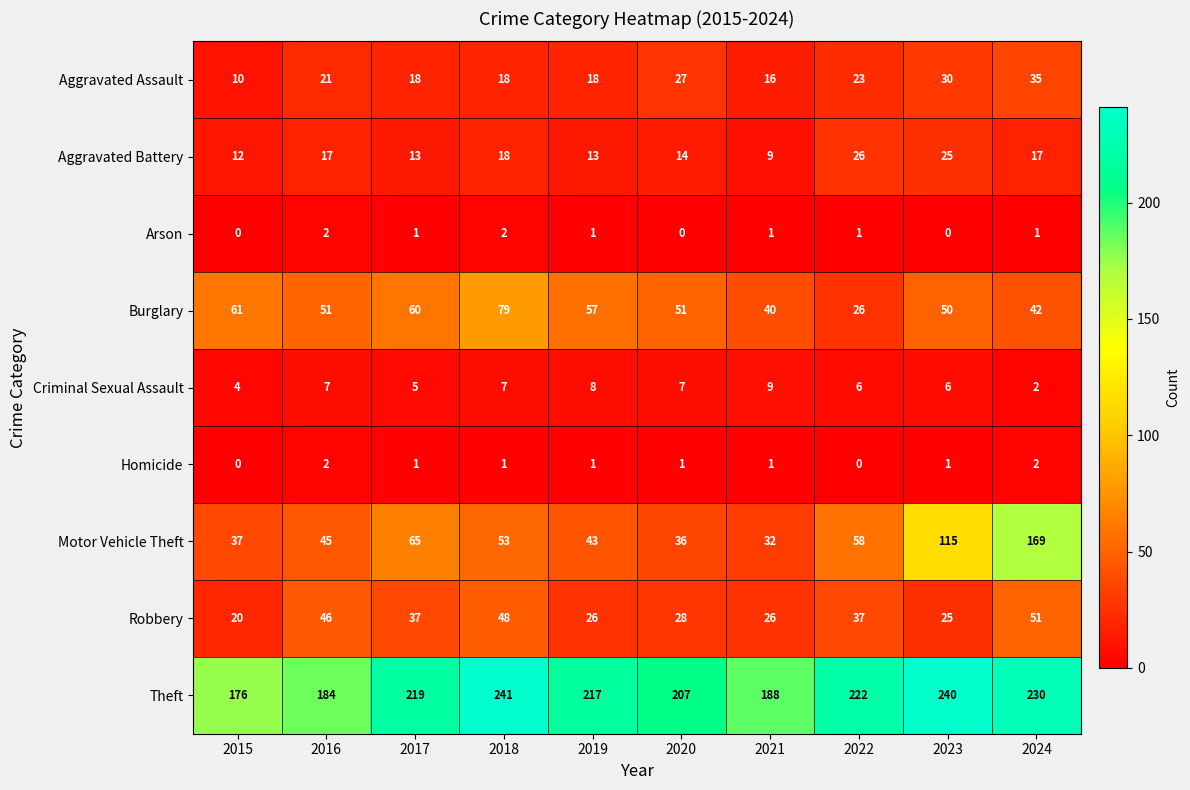

What is the greatest value displayed?

241